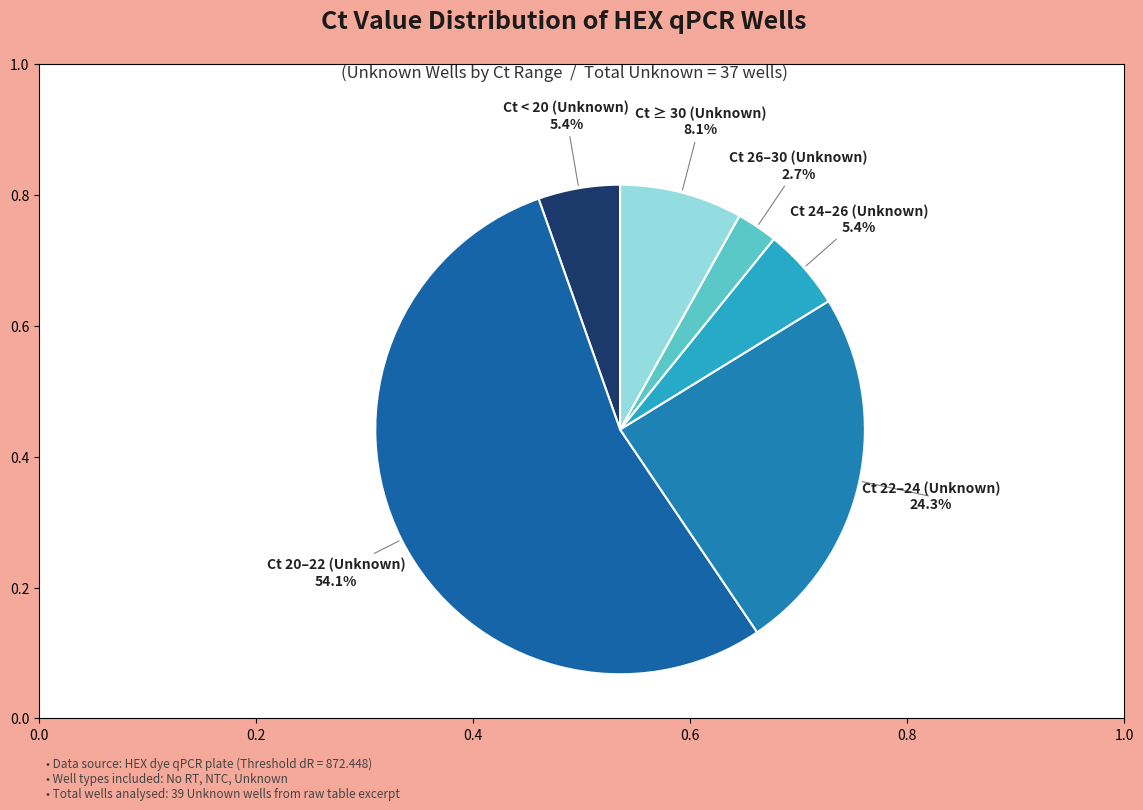

What percentage do Ct < 20 (Unknown) and Ct ≥ 30 (Unknown) together represent?

13.5%